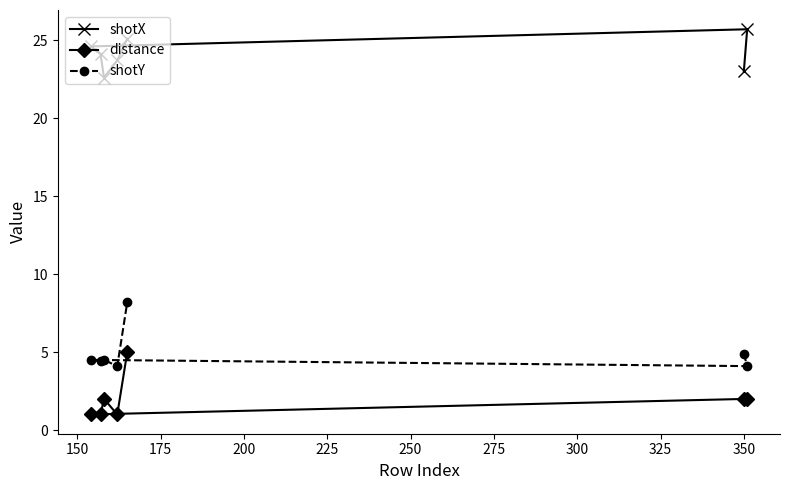

How many lines are shown in the chart?

3